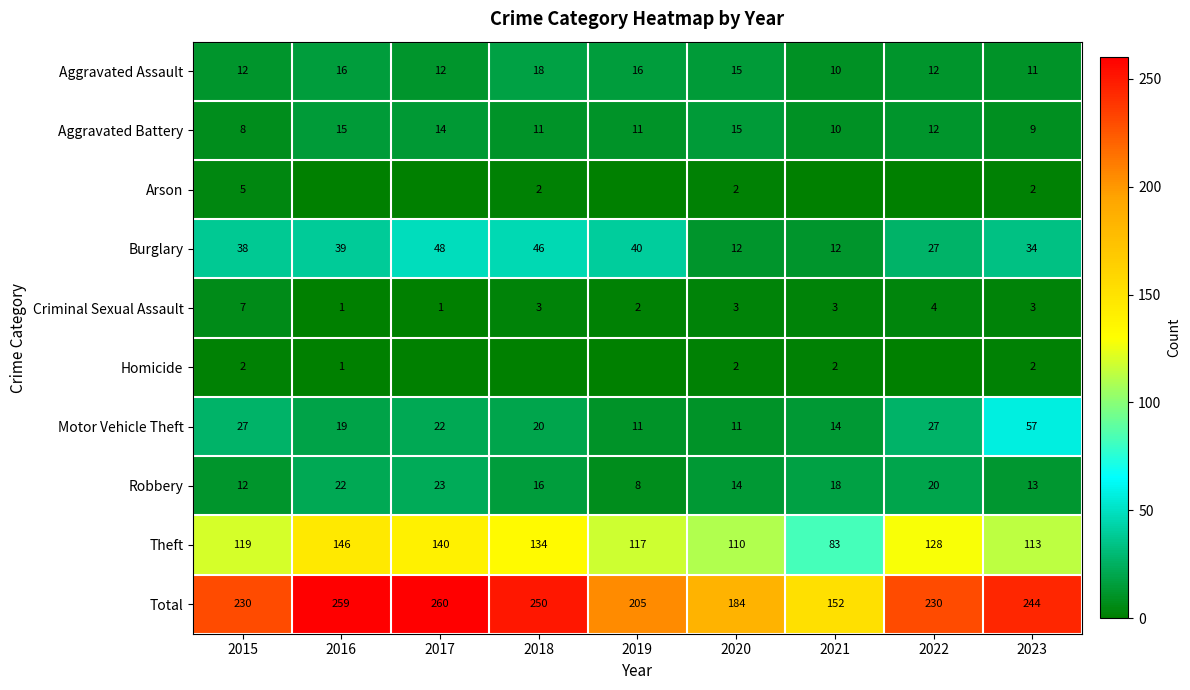

What is the difference between the highest and lowest values at 2021?

152